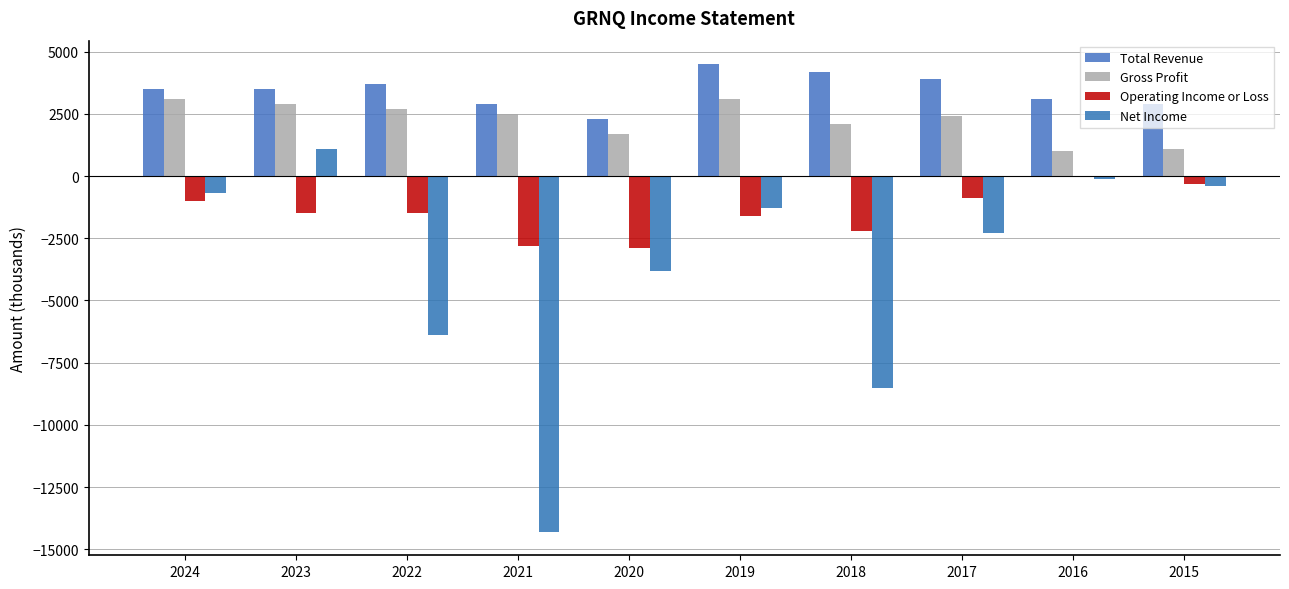

Rank the series by their average value, from lowest to highest.

Net Income, Operating Income or Loss, Gross Profit, Total Revenue